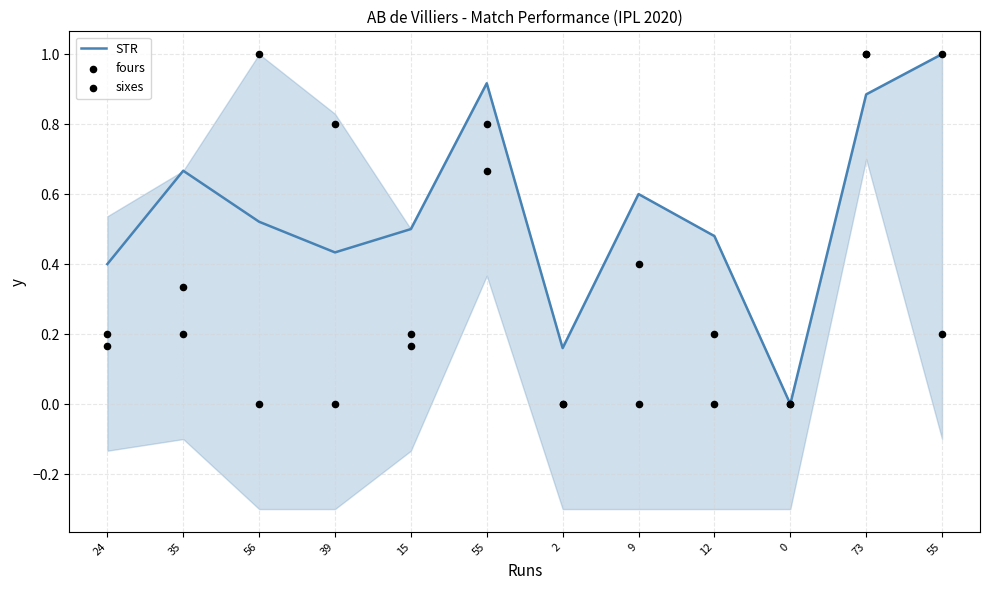

What are all the series names shown in the legend?

STR, fours, sixes